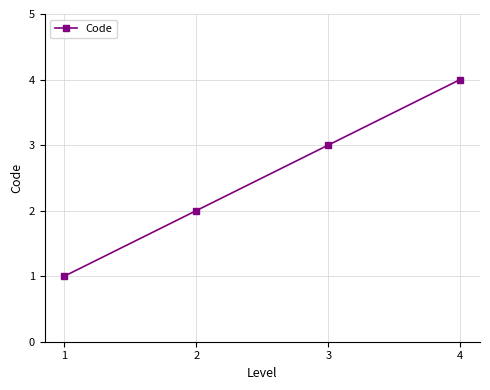

True or false: the data has more than 1 interior local peaks.

False